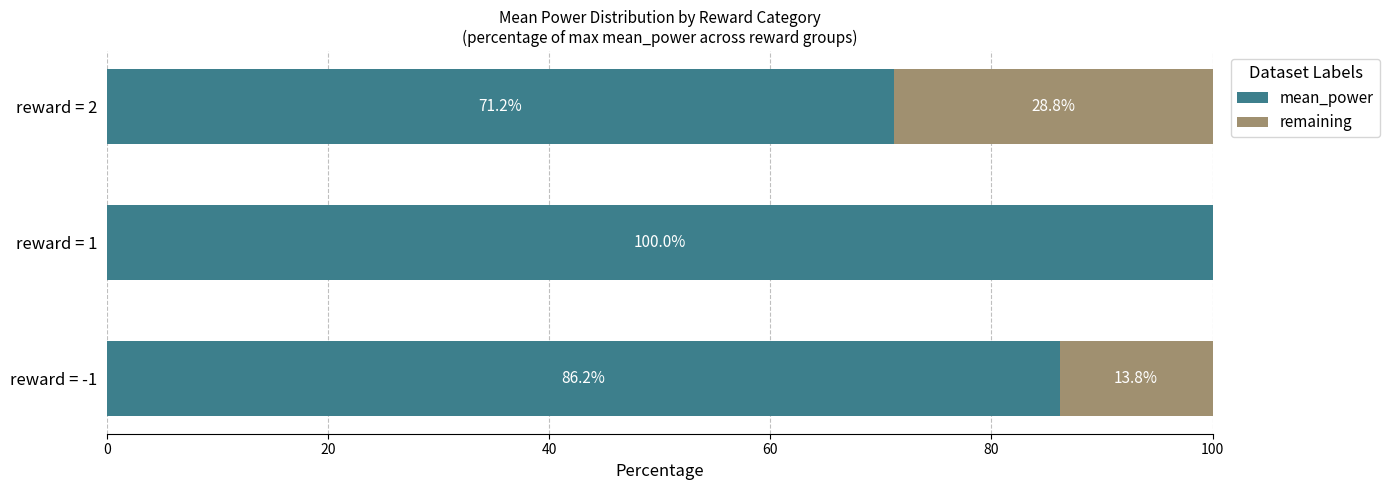

What is the total value across all series at reward = 2?

100.0